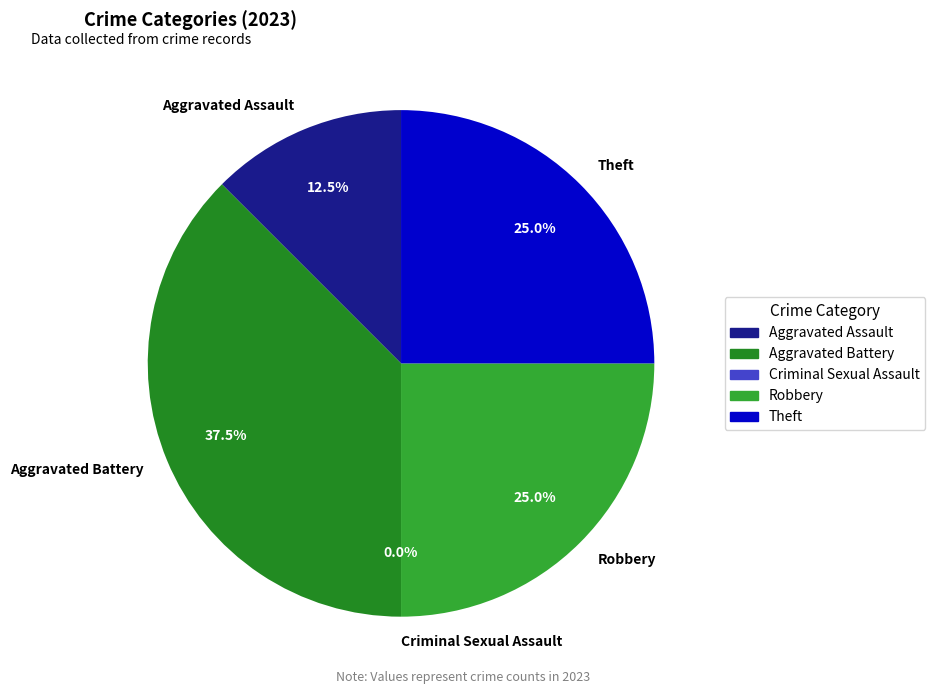

Is the sum of Aggravated Assault and Aggravated Battery greater than half?

No